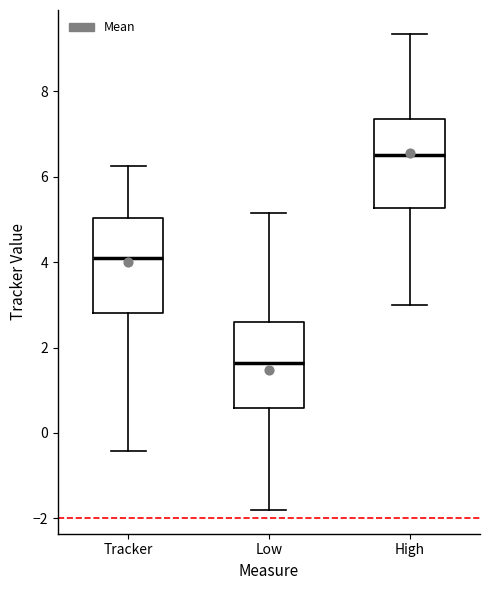

Reading left to right, read every box against the y-axis: the position of its median line, the range the box covers, and the ends of its whiskers. The values are not printed on the chart, so give them approximately, as read against the axis.

Tracker: median 4.0, box 2.8 to 5.0, whiskers -0.4 to 6.2
Low: median 1.6, box 0.6 to 2.6, whiskers -1.8 to 5.2
High: median 6.6, box 5.2 to 7.4, whiskers 3.0 to 9.4